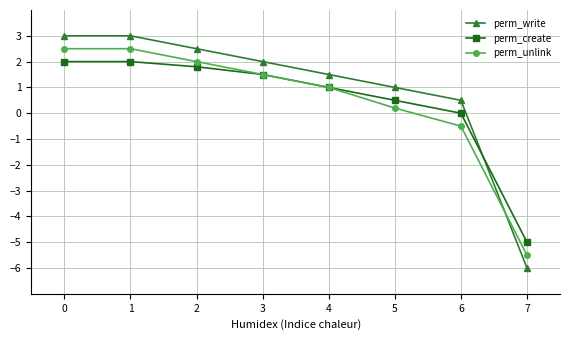

What is the smallest value displayed?

-6.0